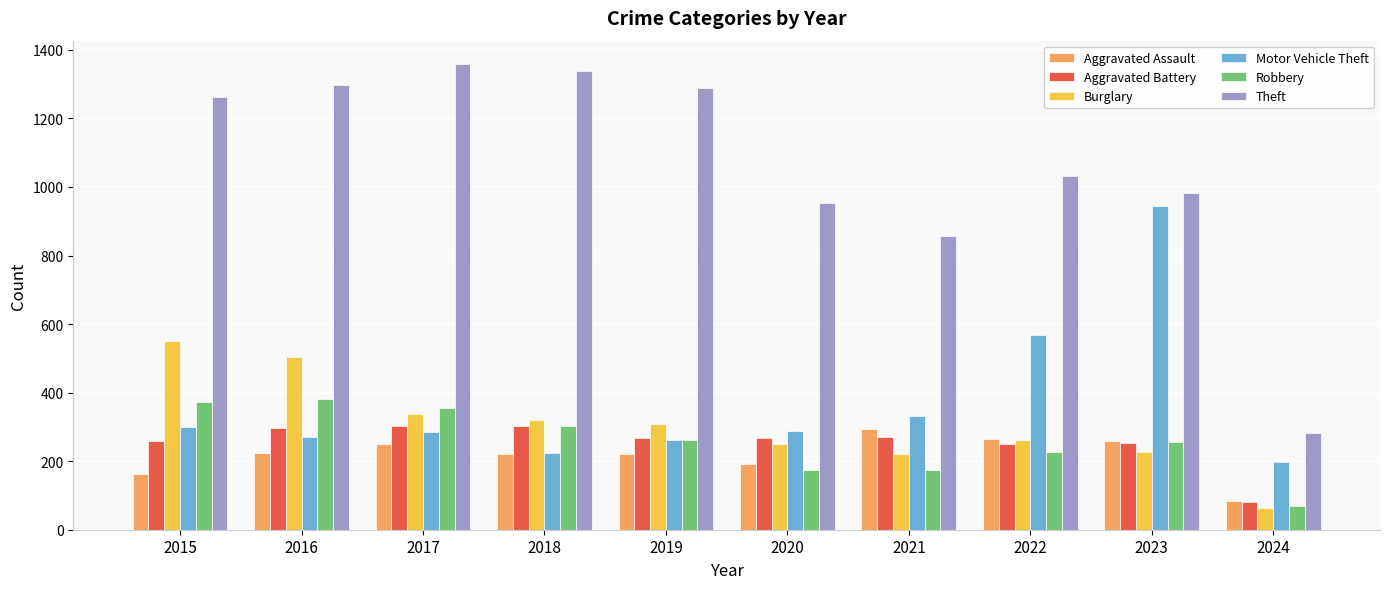

What is the average value of the Motor Vehicle Theft series?

367